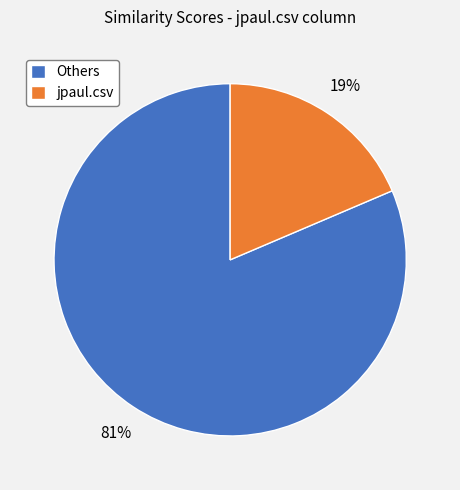

What is the smallest slice in the pie chart?

jpaul.csv